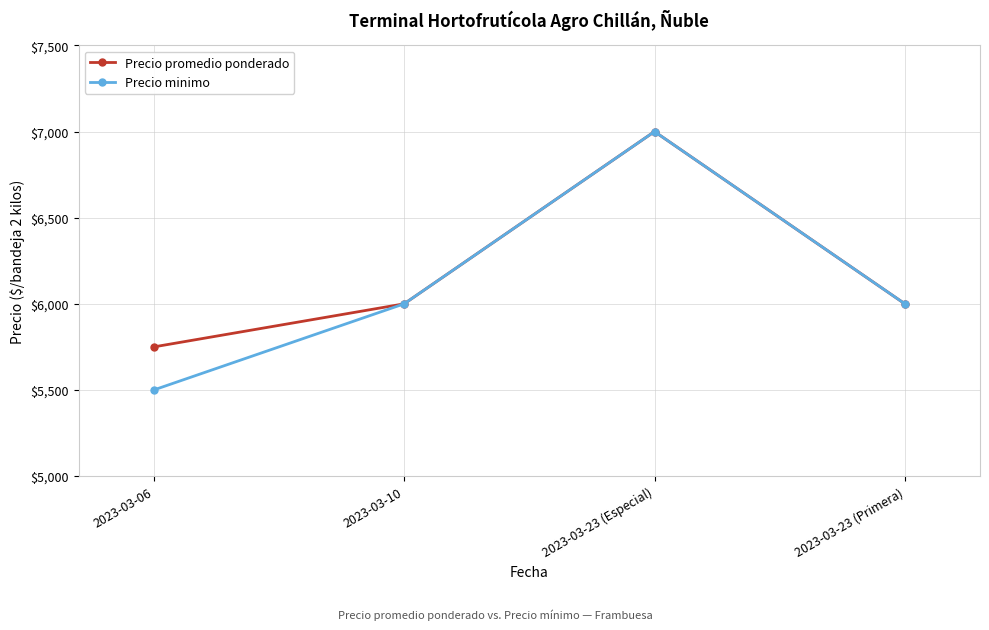

Between 2023-03-06 and 2023-03-23 (Primera), which series saw the biggest shift?

Precio minimo